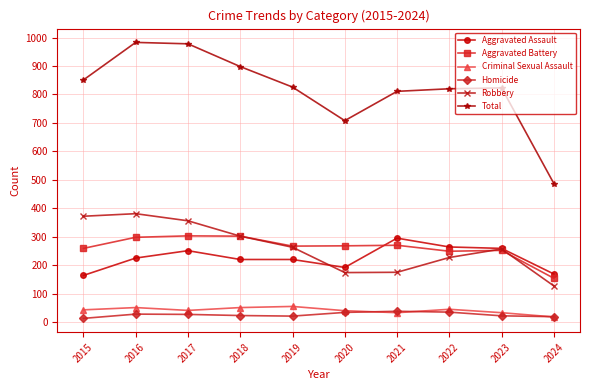

Count the number of data series in this chart.

6